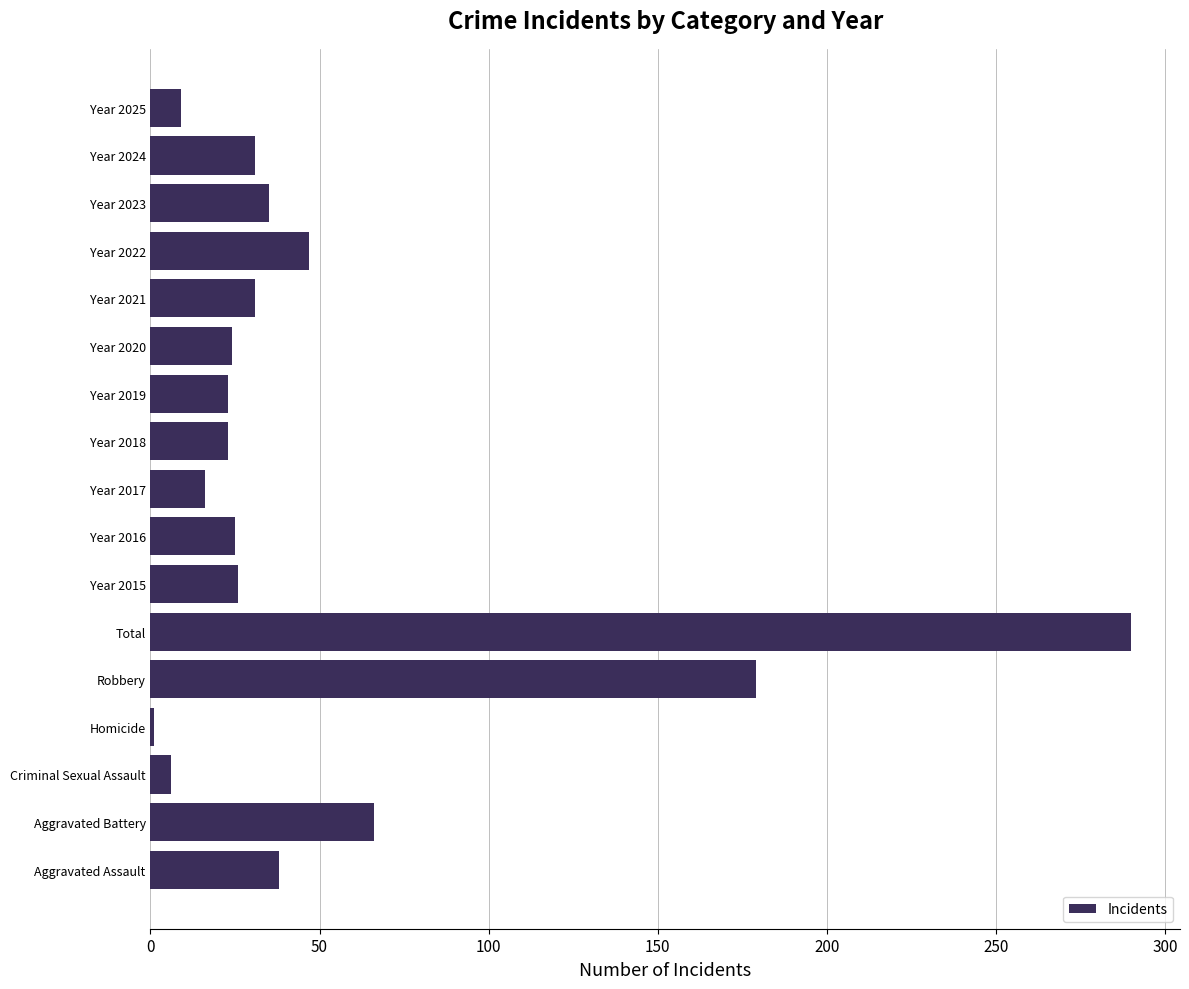

Which has a higher value, Aggravated Battery or Year 2019?

Aggravated Battery